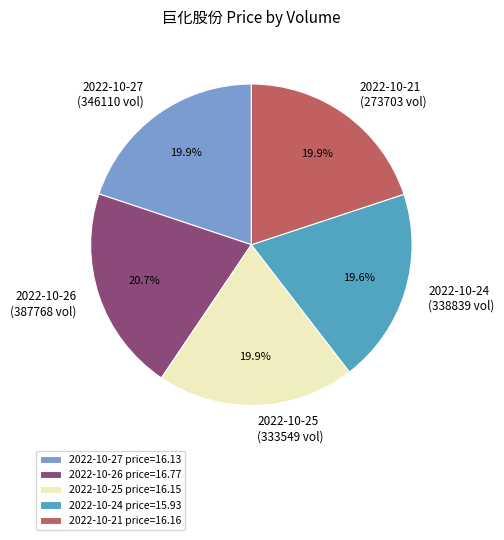

To the nearest percent, what is the average slice percentage?

20%